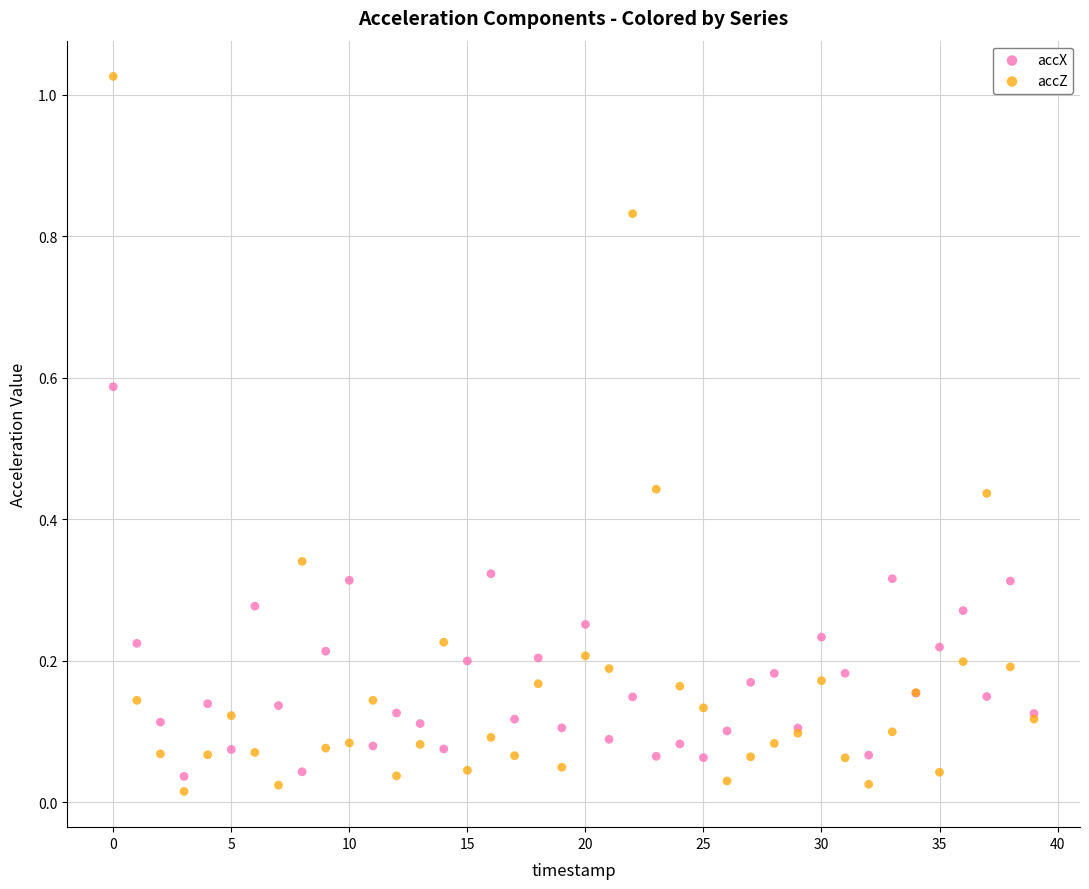

Which series contains the highest Y value?

accZ